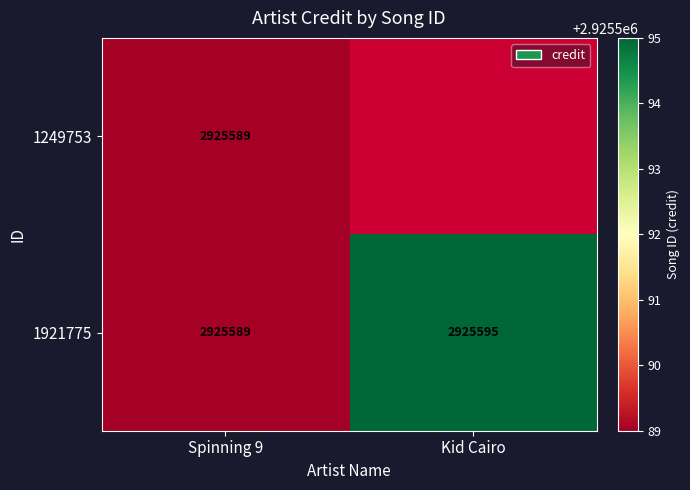

Which label corresponds to the smallest value in the chart?

Spinning 9